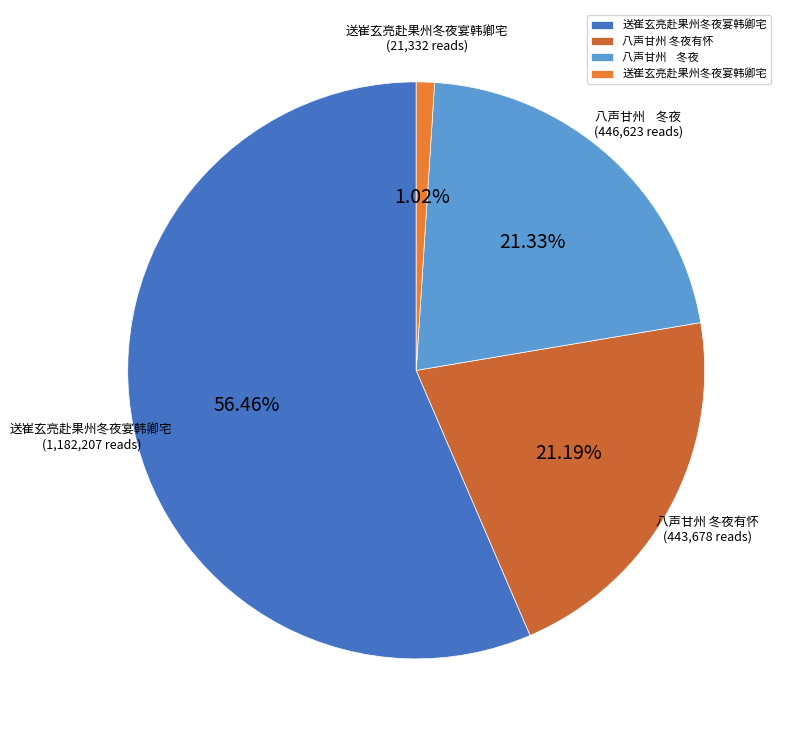

How many segments does this pie chart have?

4